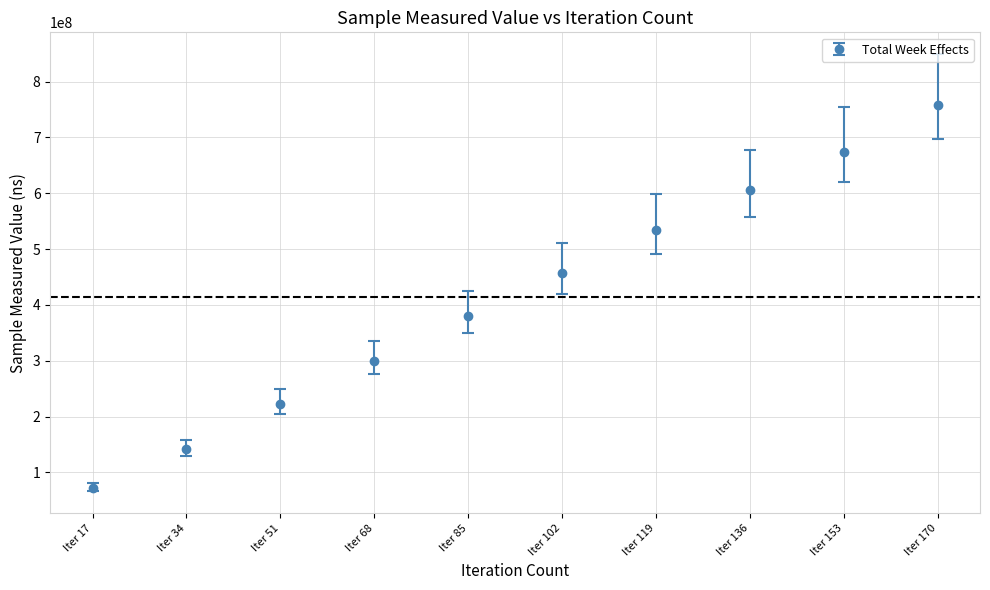

True or false: the data has more than 1 interior local peaks.

False